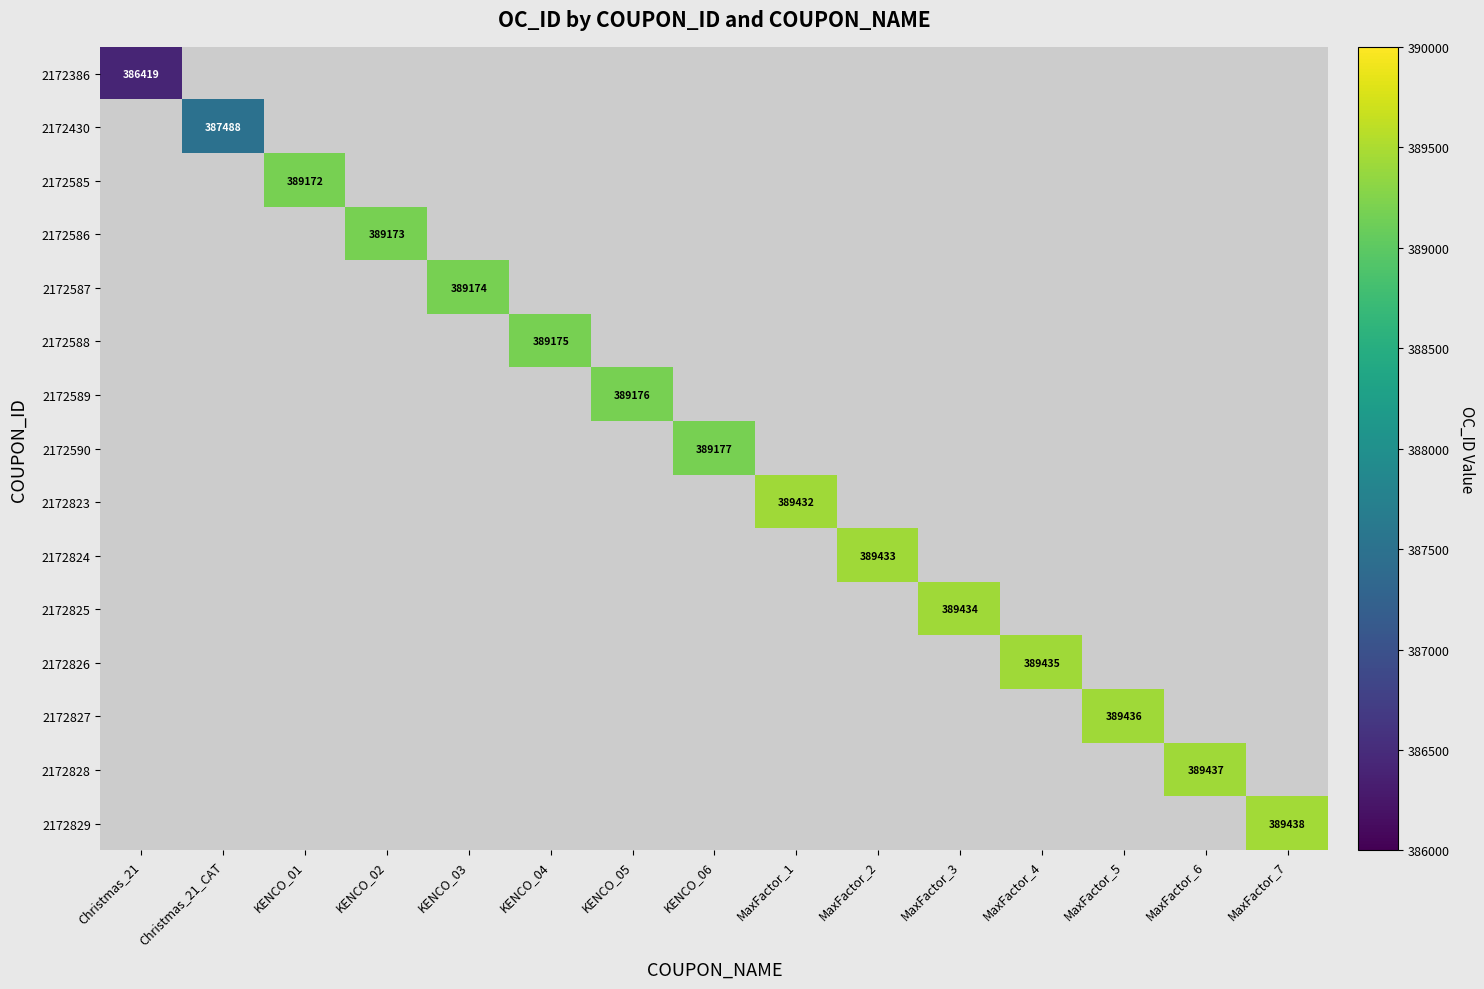

What is the highest value of the 2172386 series?

386419.0